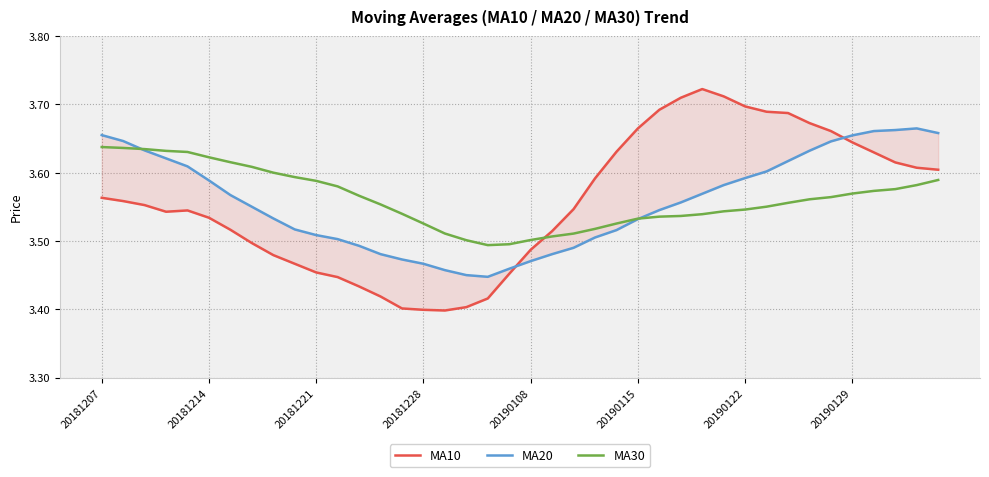

What is the value of the MA30 point at the 17th from the left?

3.5